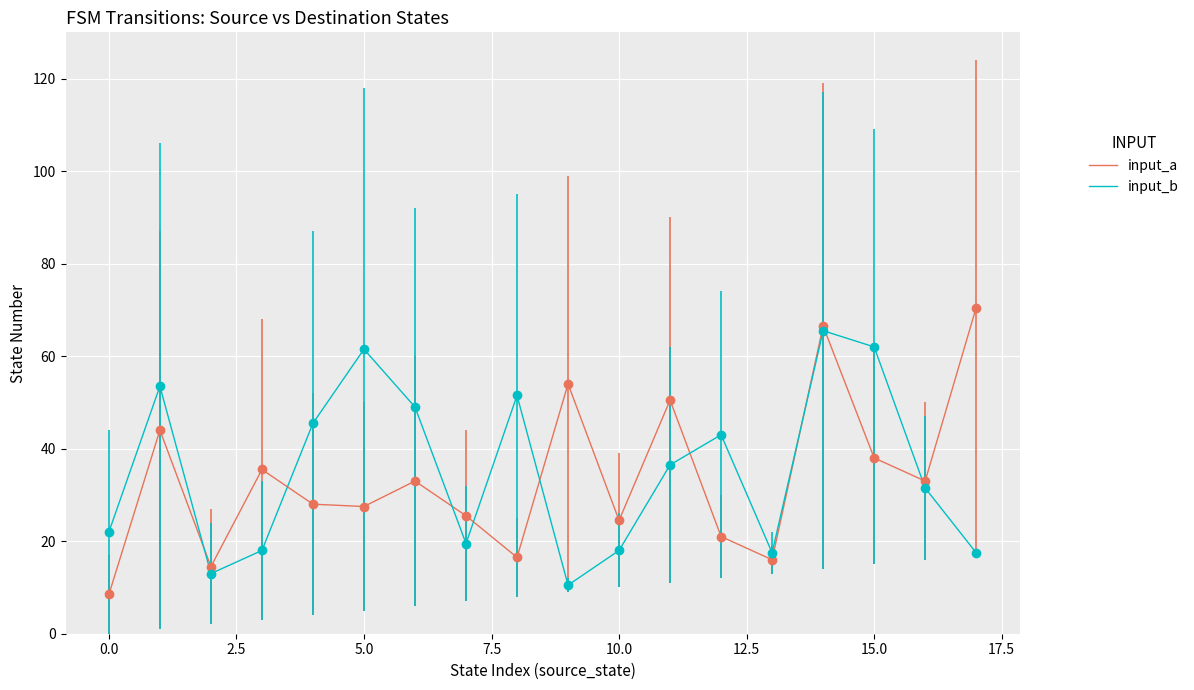

True or false: input_a has more than 2 points higher than both neighbors.

True